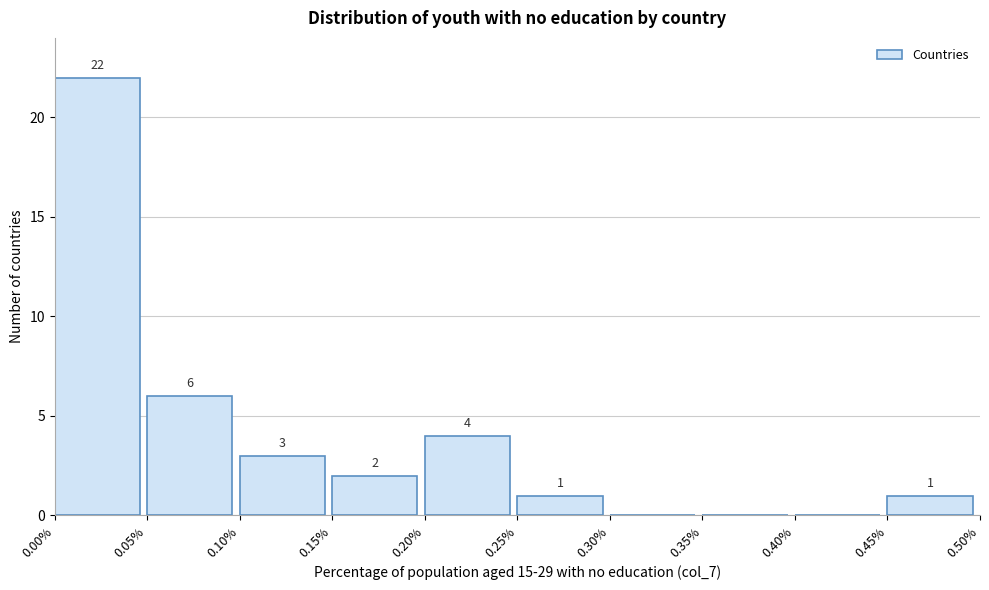

Over which range of the x-axis is the bar tallest?

0.00% to 0.05%